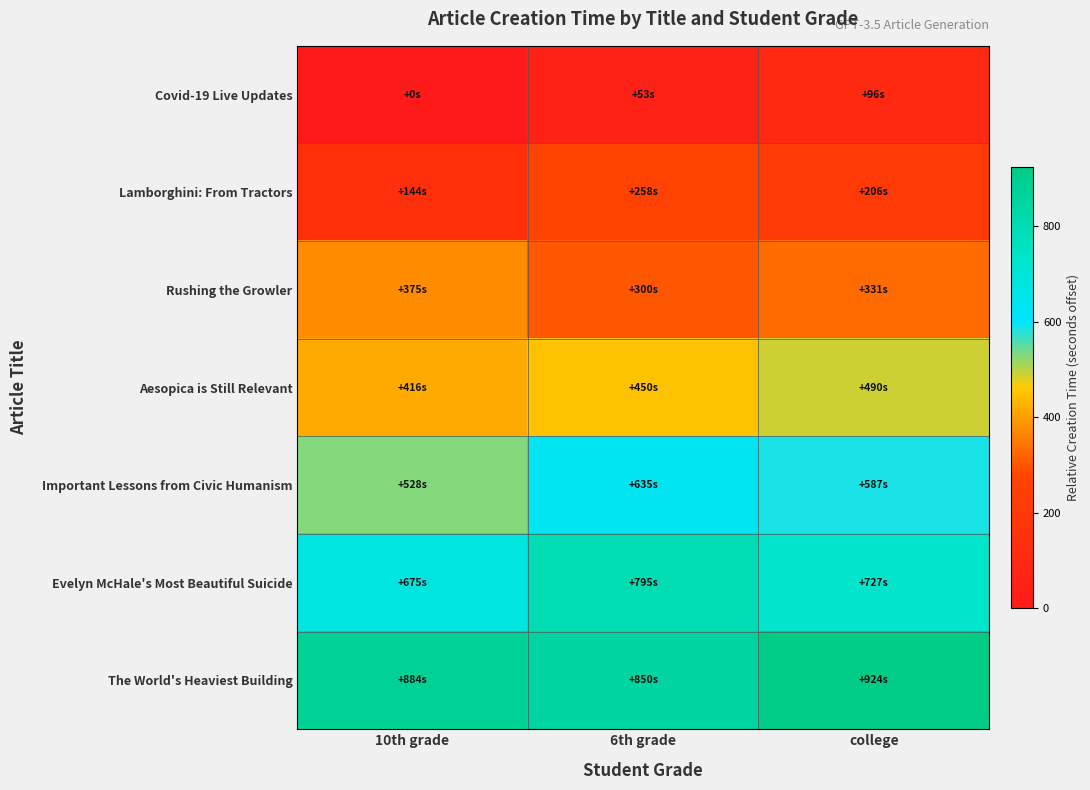

Reading left to right, list all the values displayed in this chart.

Covid-19 Live Updates: 10th grade=0	6th grade=53	college=96
Lamborghini: From Tractors: 10th grade=144	6th grade=258	college=206
Rushing the Growler: 10th grade=375	6th grade=300	college=331
Aesopica is Still Relevant: 10th grade=416	6th grade=450	college=490
Important Lessons from Civic Humanism: 10th grade=528	6th grade=635	college=587
Evelyn McHale's Most Beautiful Suicide: 10th grade=675	6th grade=795	college=727
The World's Heaviest Building: 10th grade=884	6th grade=850	college=924